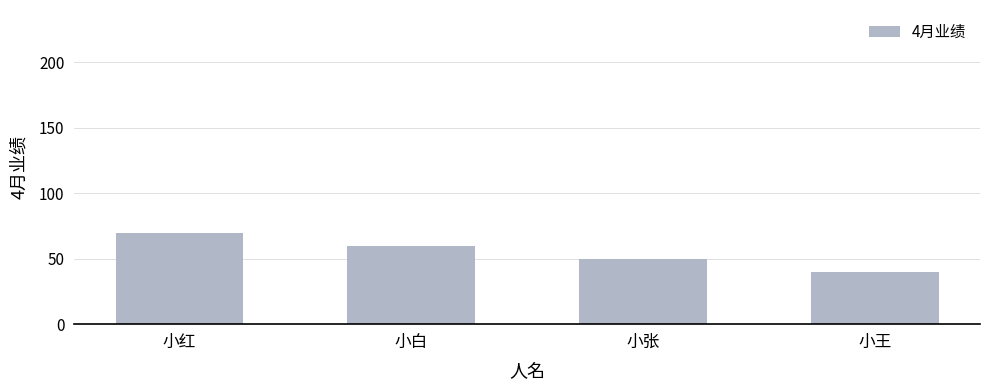

Count the values in the range 50 to 70.

3